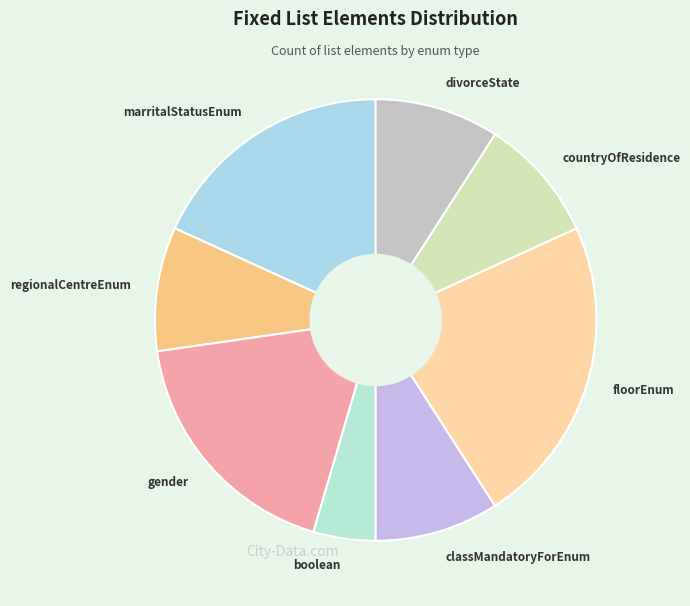

Is there a majority slice in this chart?

No